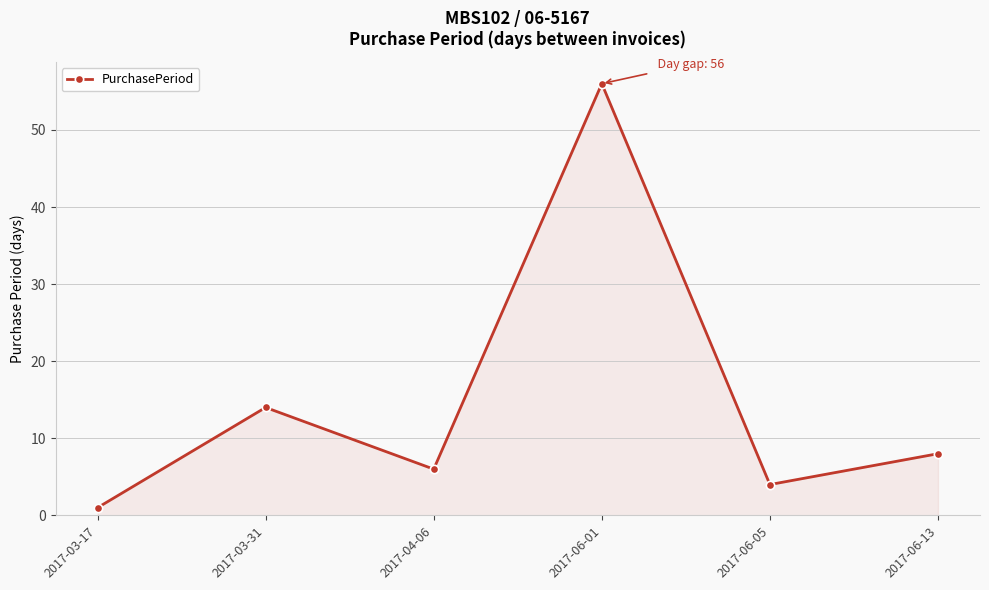

What is the approximate value at 2017-03-31, to the nearest 5?

15